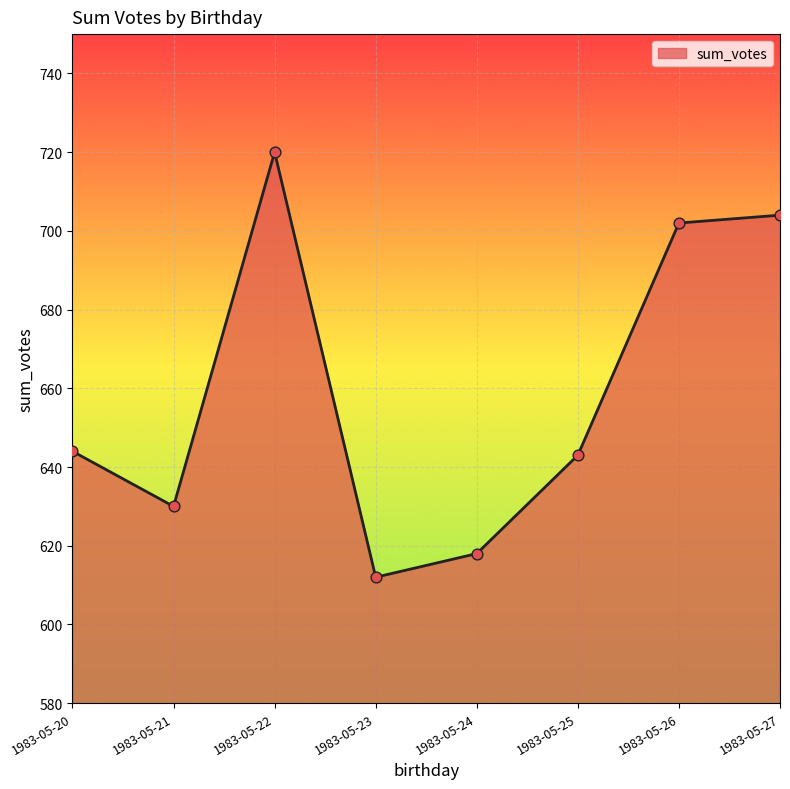

Between 1983-05-20 and 1983-05-22, which is larger?

1983-05-22